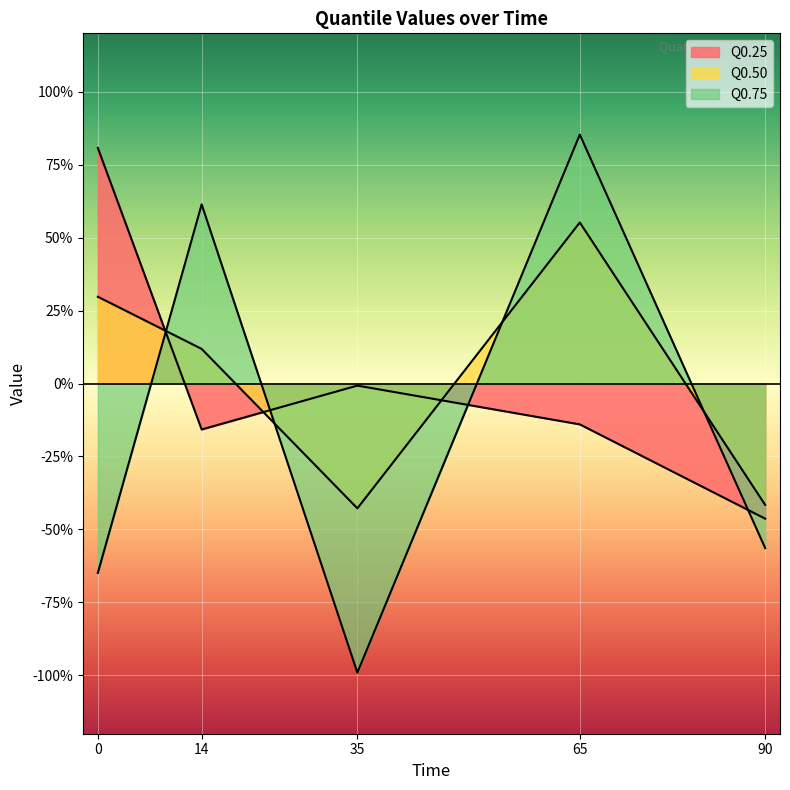

Is the value of Q0.75 at 90 greater than the value of Q0.50 at 35?

No